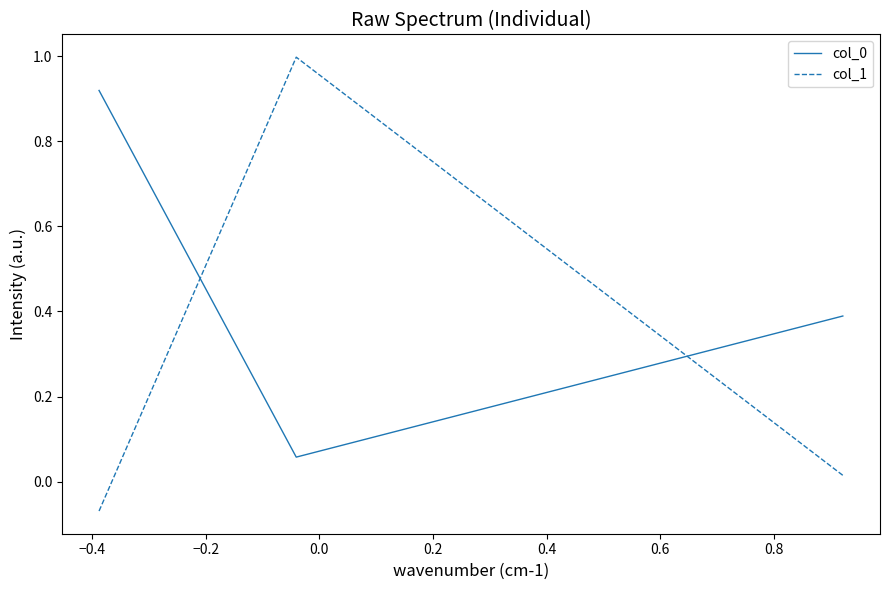

At how many categories does at least one series exceed 0?

3